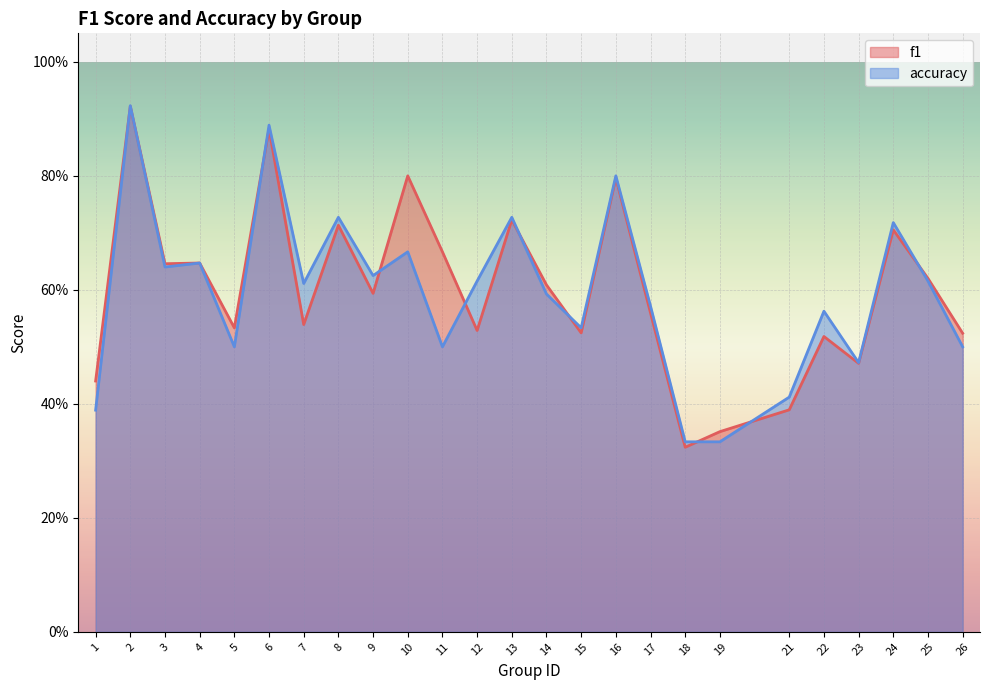

Where do accuracy and f1 first cross each other?

1 and 2